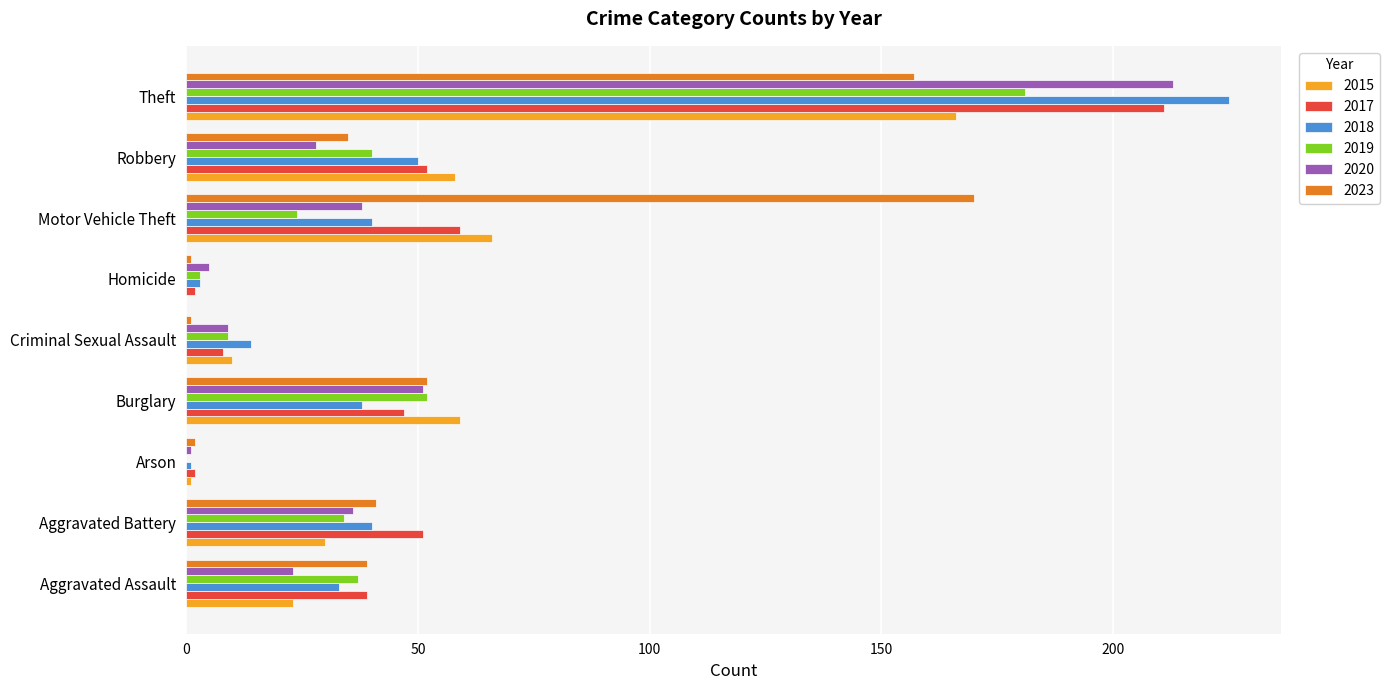

What is the sum of all 2020 values?

404